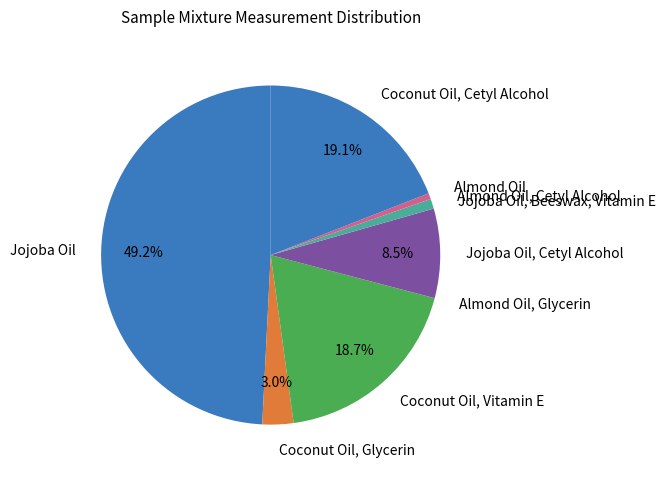

Combined, what portion of the pie is Coconut Oil, Glycerin and Jojoba Oil, Cetyl Alcohol?

11.5%